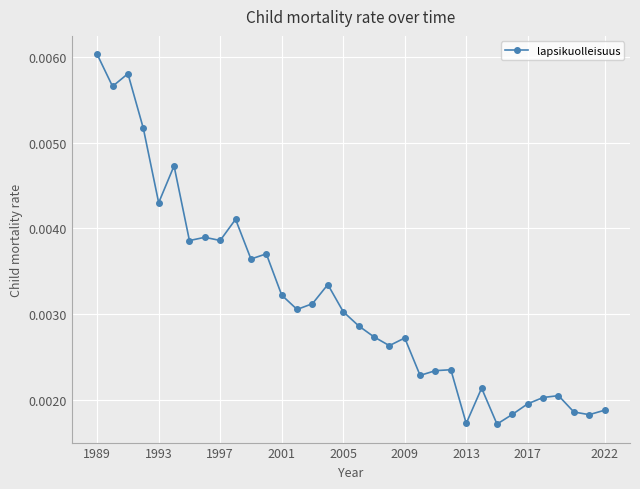

True or false: the data has more than 0 interior local peaks.

True